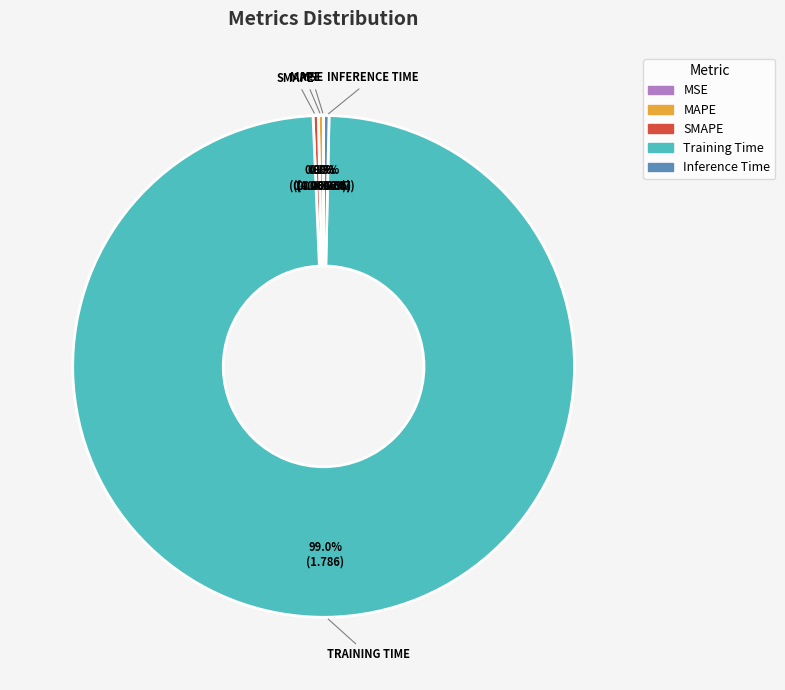

Is there a majority slice in this chart?

Yes